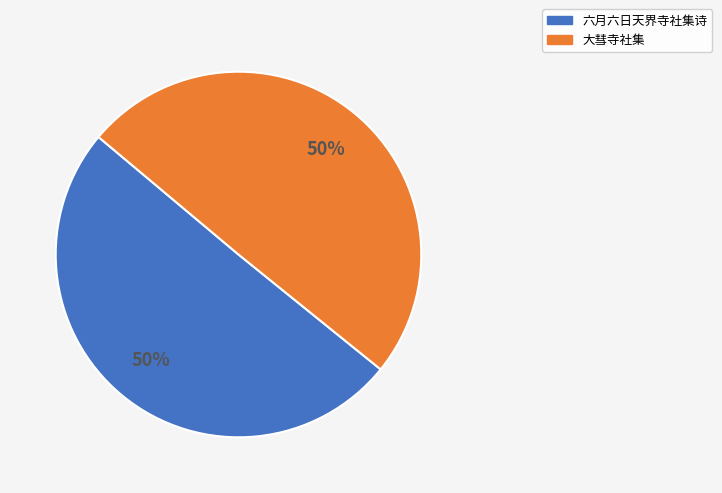

Combined, do 大彗寺社集 and 六月六日天界寺社集诗 account for over 50%?

Yes